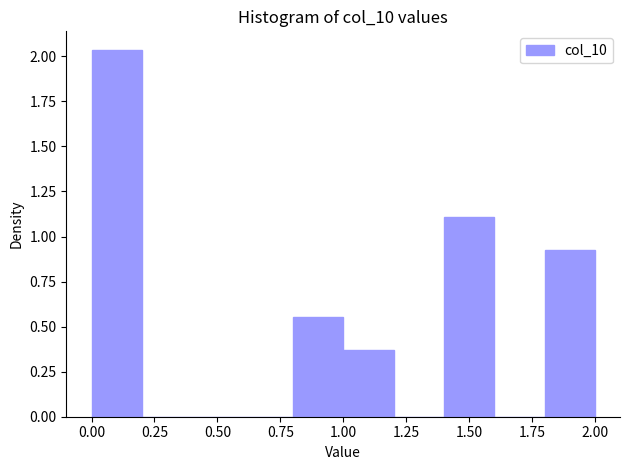

Reading left to right, transcribe this chart: for each bar, give the range it covers on the x-axis and its height. The values are not printed on the chart, so give them approximately, as read against the axis.

0.0 to 0.2: 2.05
0.2 to 0.4: 0
0.4 to 0.6: 0
0.6 to 0.8: 0
0.8 to 1.0: 0.55
1.0 to 1.2: 0.35
1.2 to 1.4: 0
1.4 to 1.6: 1.10
1.6 to 1.8: 0
1.8 to 2.0: 0.95